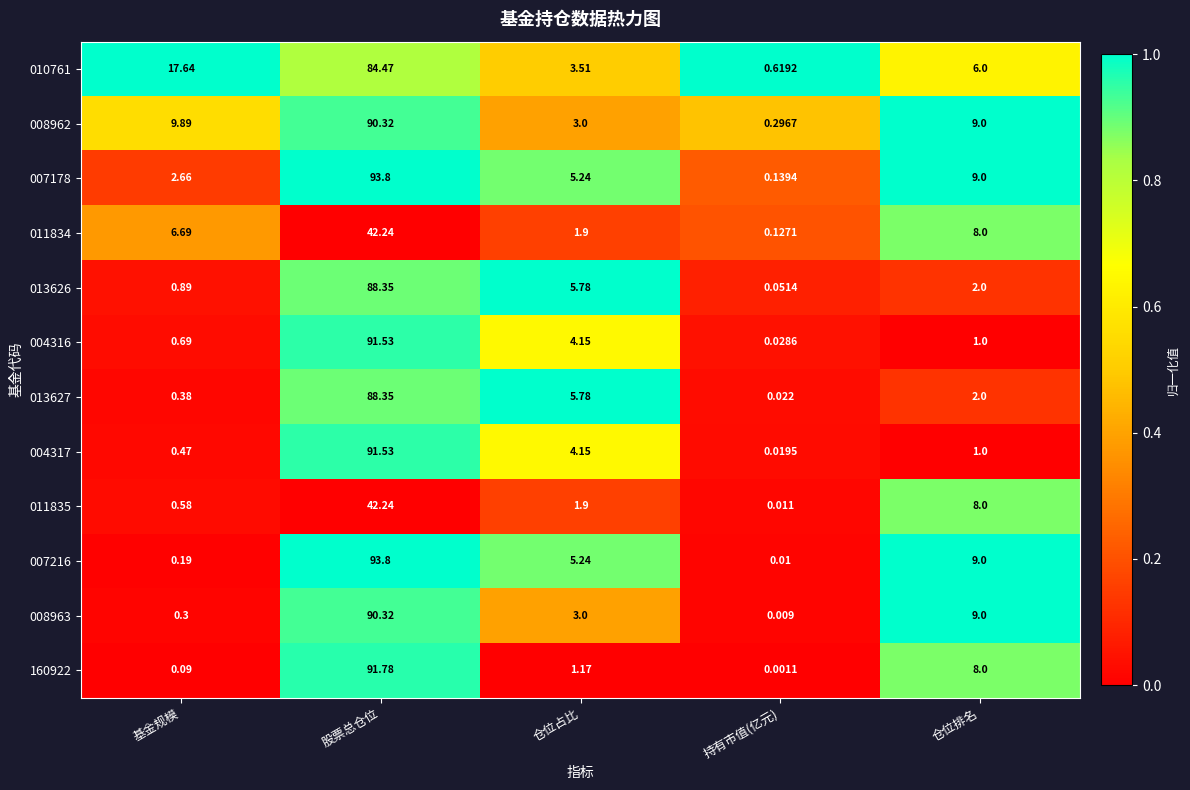

How many data points does each series have?

5